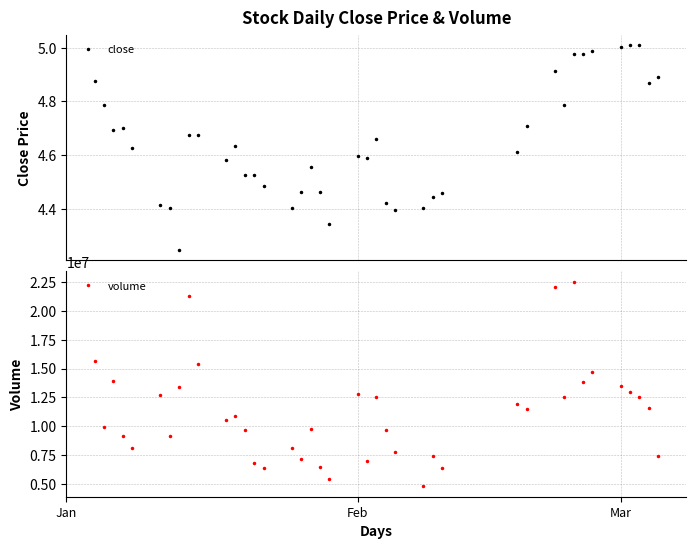

True or false: volume and close intersect in this chart.

False